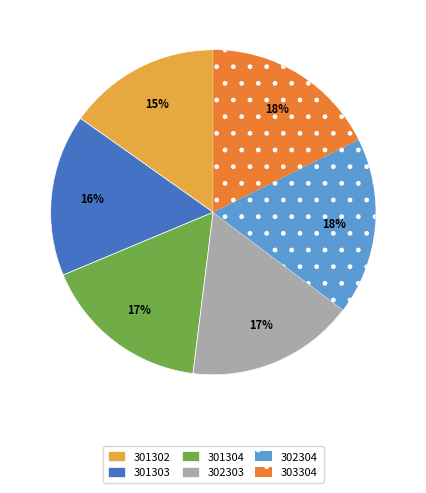

True or false: 301304 accounts for 17% of the total.

True